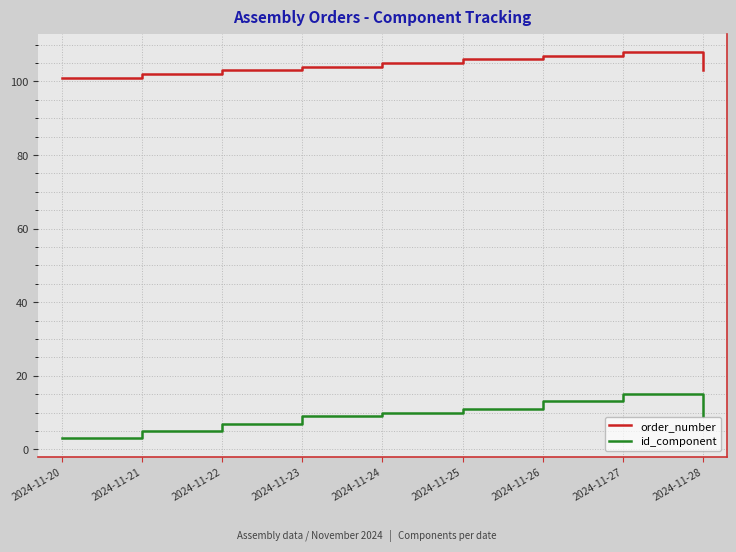

Read the order_number value at 2024-11-23.

104